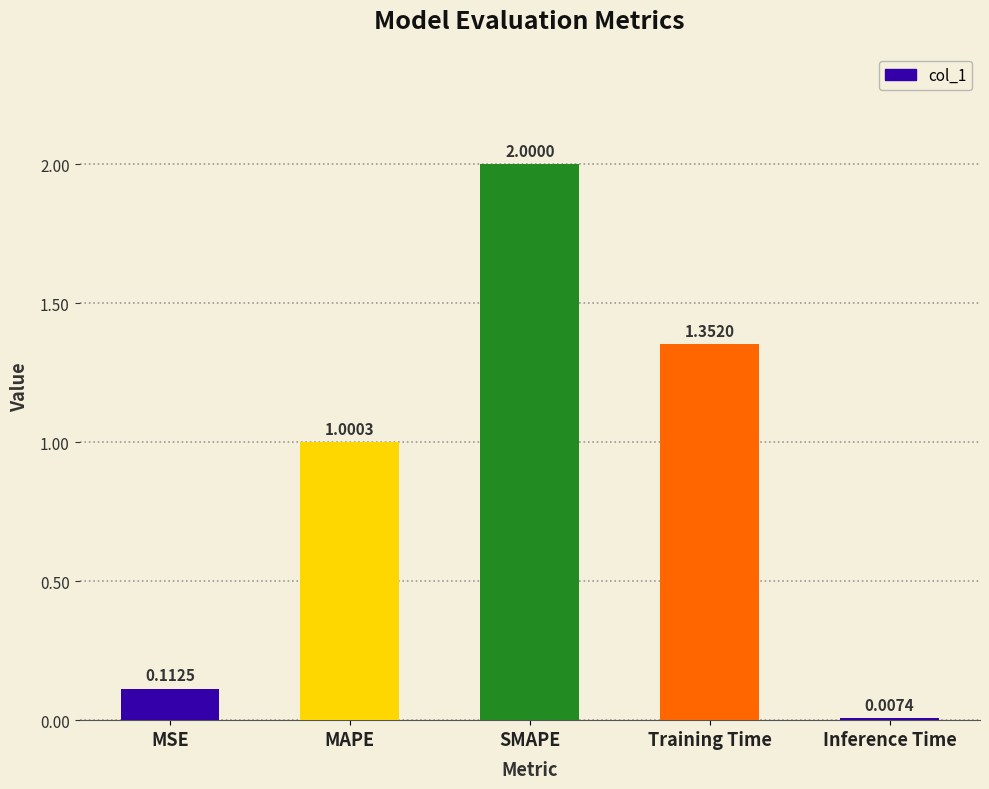

At which label is the value closest to 1?

MAPE